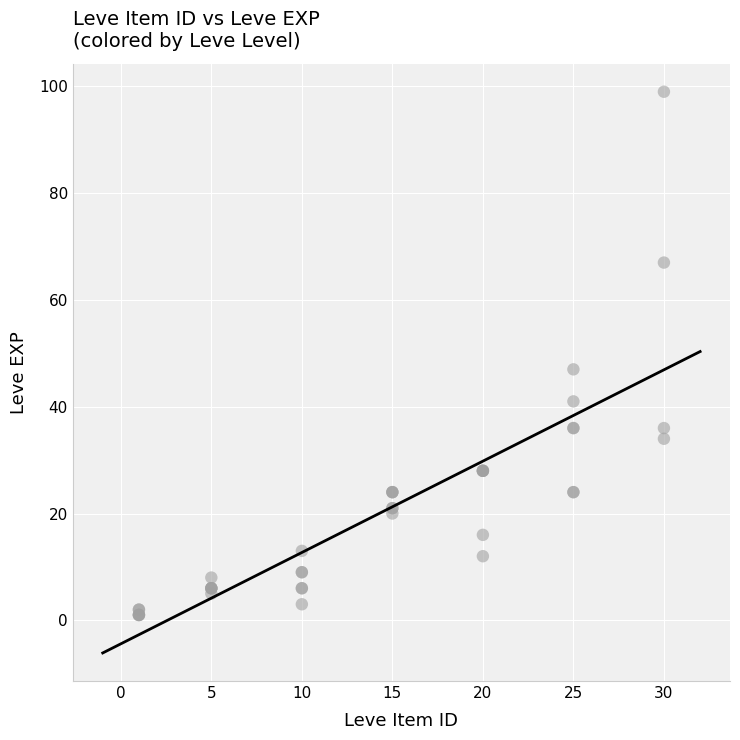

What Y value in the scatter plot is closest to 50?

47